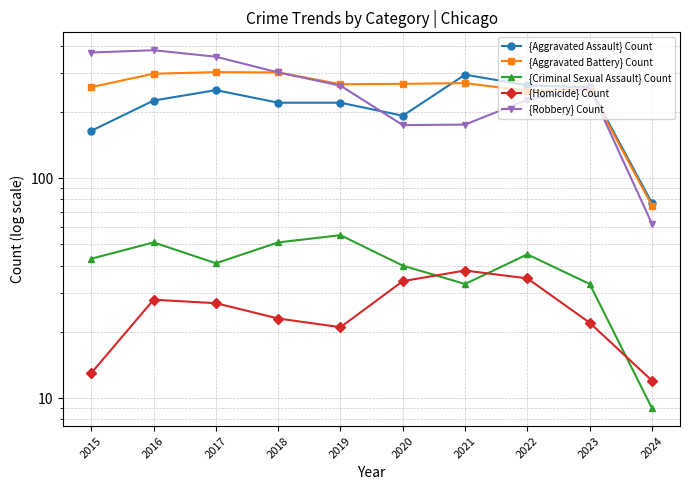

What is the total value across all series at 2016?

983